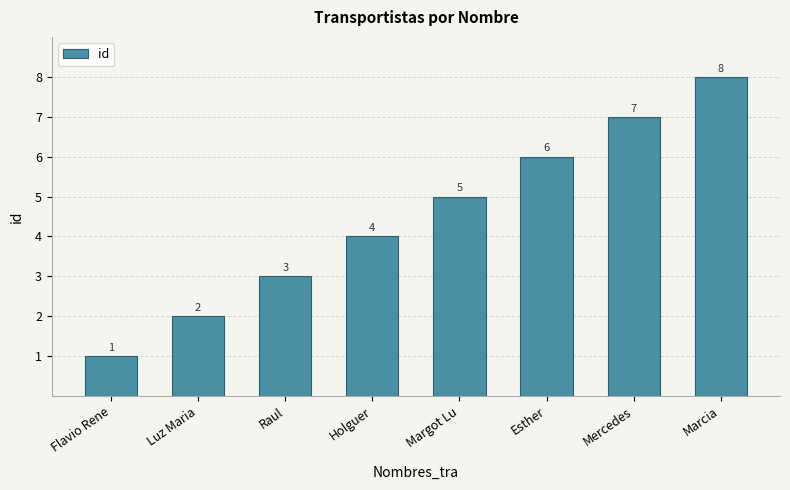

Reading left to right, what are all the values shown in this chart?

1	2	3	4	5	6	7	8